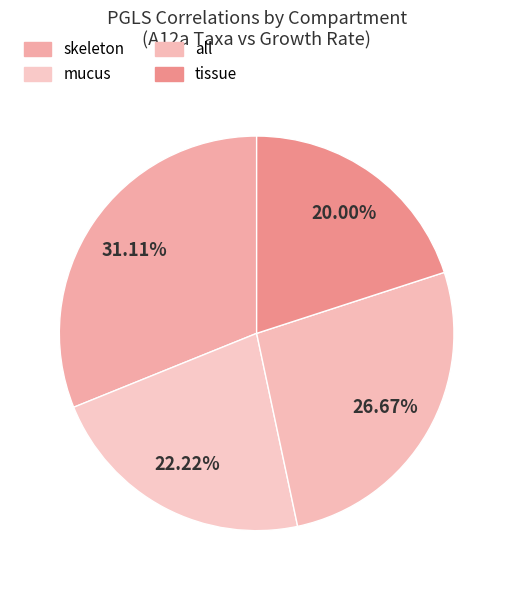

To the nearest percent, what percentage of the pie is all?

27%